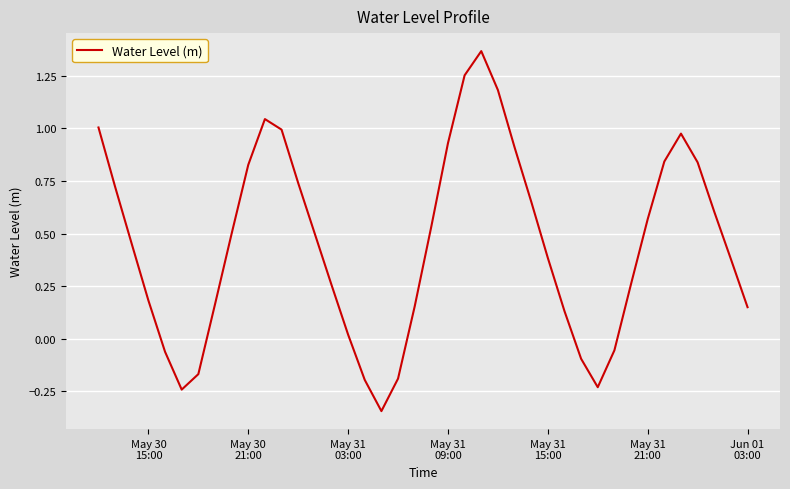

What is the difference between the maximum and minimum values?

1.7